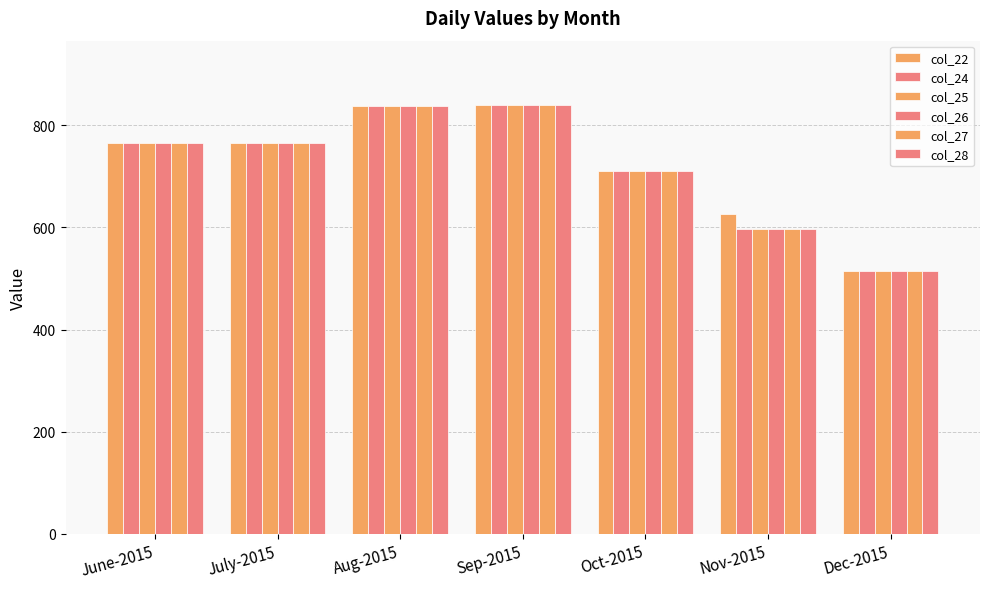

How many bars are there in each group?

6